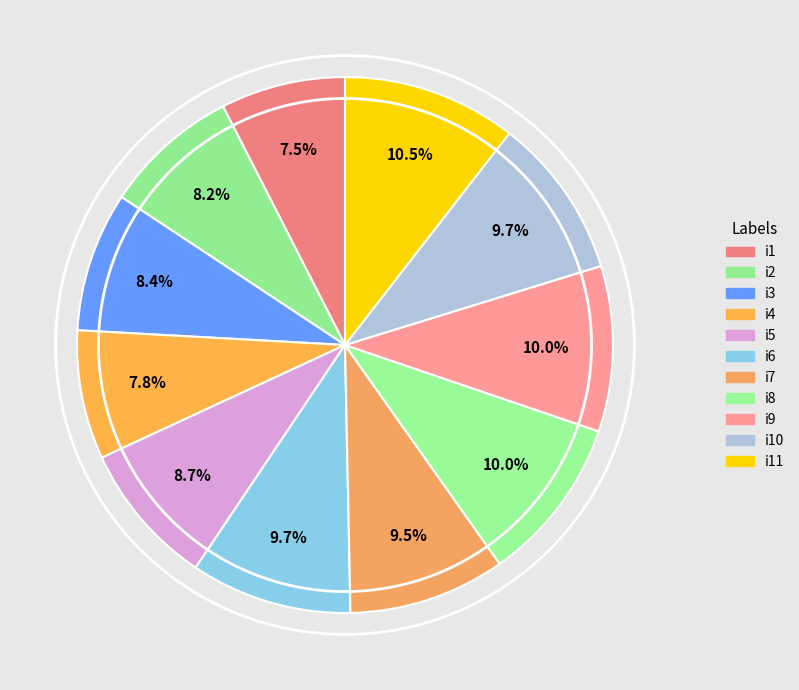

What is the ratio of the value at i7 to the value at i9?

0.9